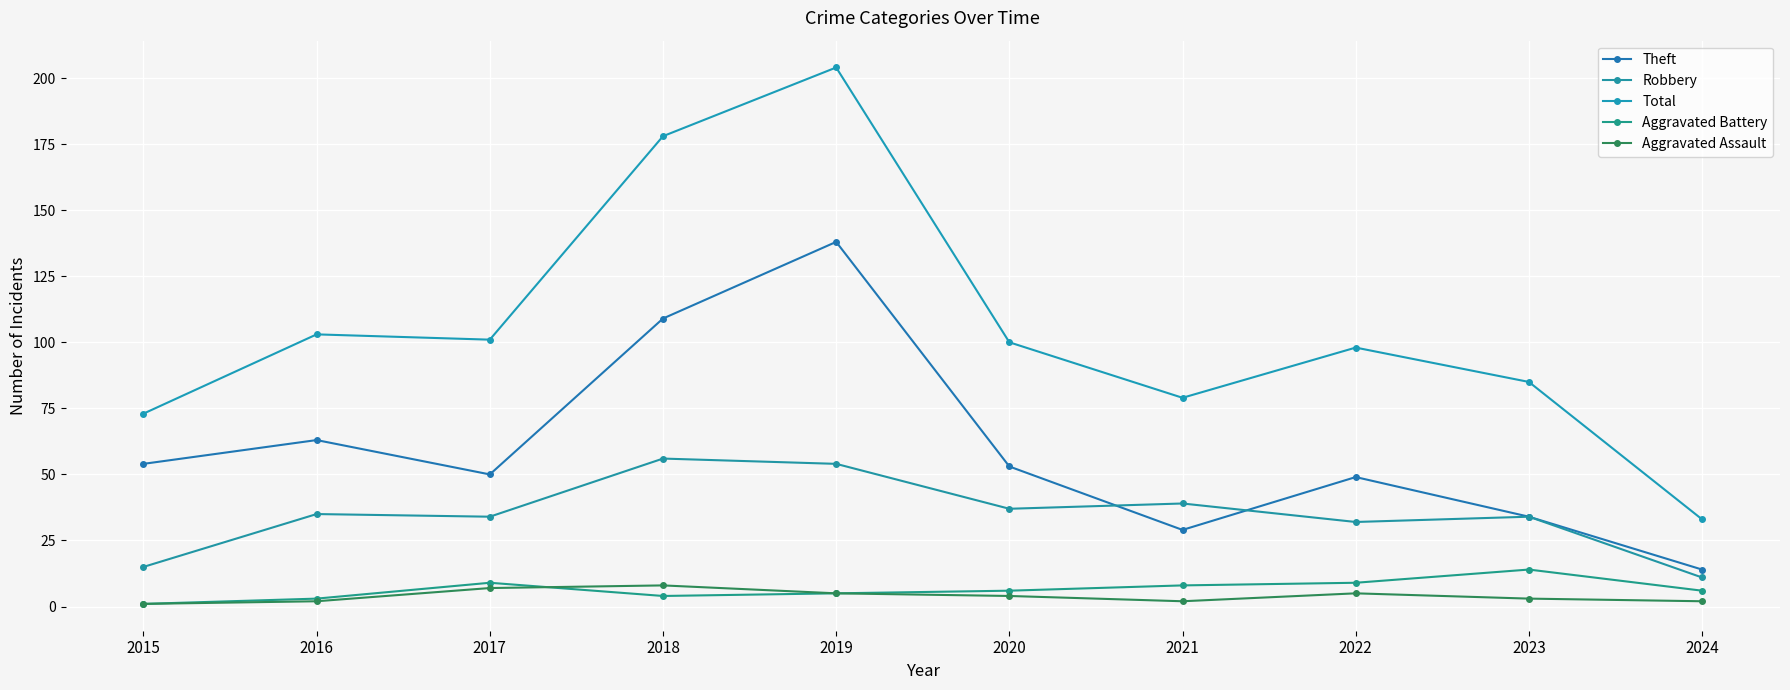

True or false: Aggravated Battery and Robbery intersect in this chart.

False